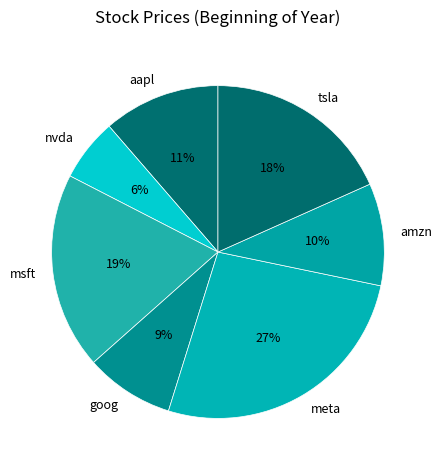

Approximately how many times larger is the value at aapl compared to tsla?

0.6